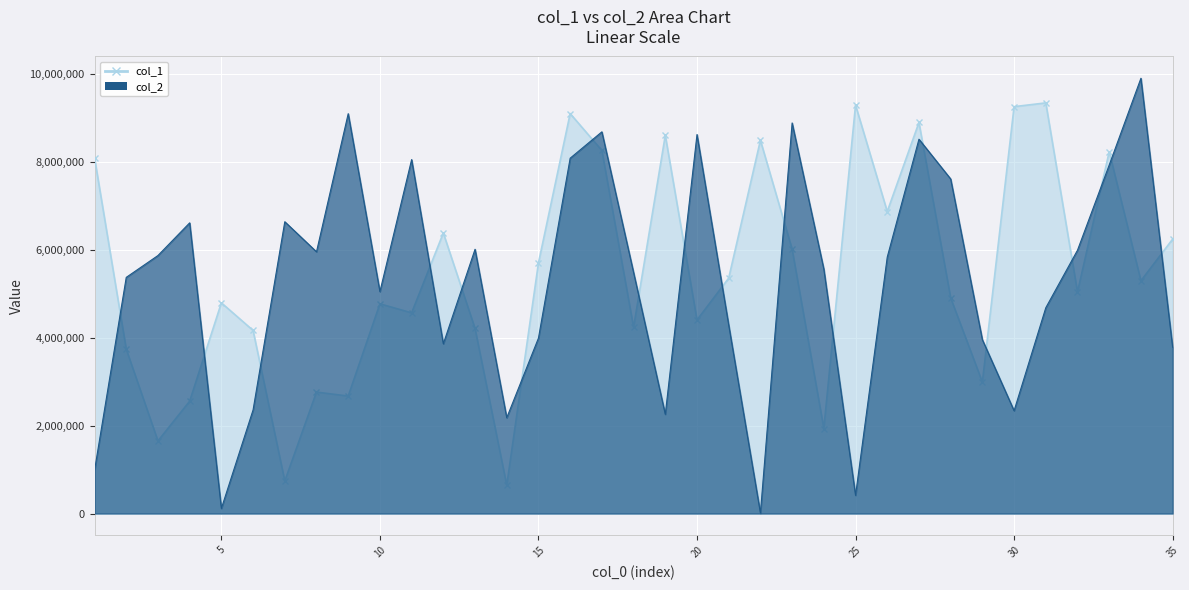

True or false: col_1 has a value of 4264646 at 31.

False